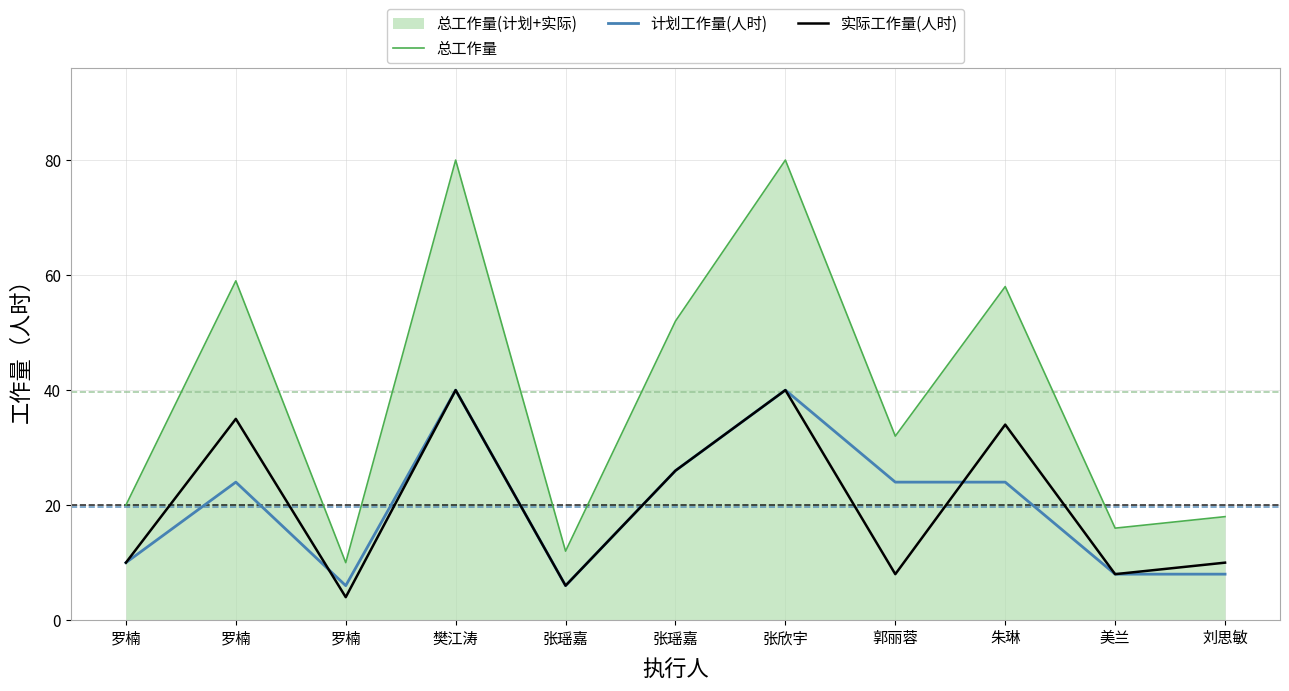

After their last crossing, which series has the higher values: 计划工作量(人时) or 实际工作量(人时)?

实际工作量(人时)